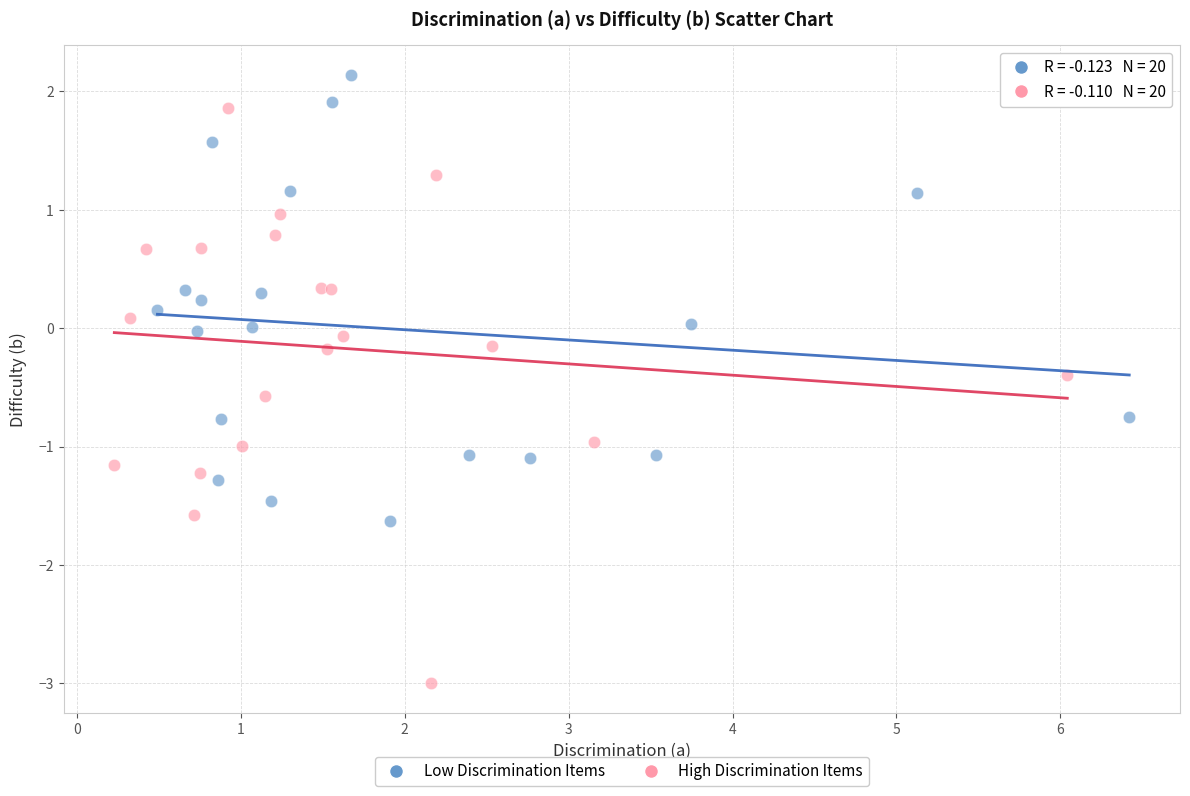

Which series reaches the minimum Y coordinate?

High Discrimination Items